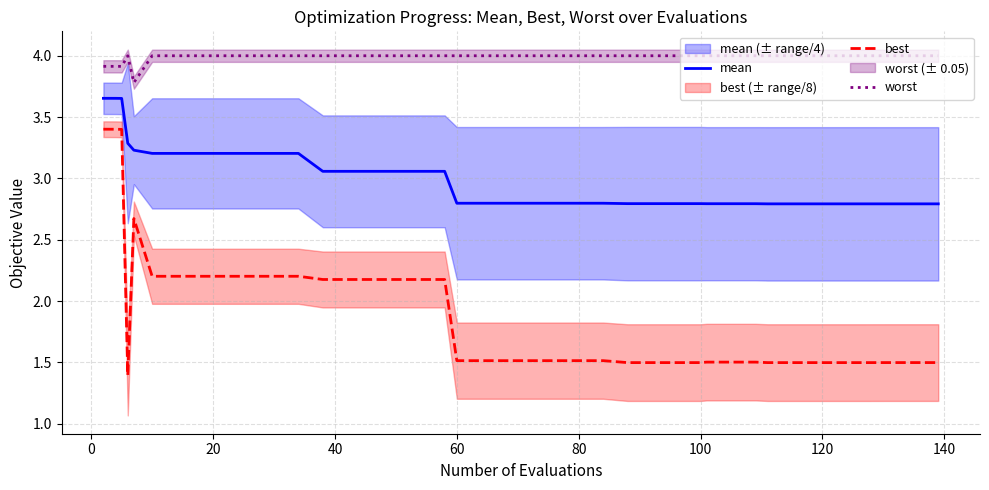

Reading left to right, transcribe all the data shown in this chart.

mean: 3.7	3.7	3.7	3.3	3.2	3.2	3.2	3.2	3.2	3.2	3.2	3.2	3.1	3.1	3.1	3.1	3.1	3.1	2.8	2.8	2.8	2.8	2.8	2.8	2.8	2.8	2.8	2.8	2.8	2.8	2.8	2.8	2.8	2.8	2.8	2.8	2.8	2.8	2.8	2.8
best: 3.4	3.4	3.4	1.4	2.7	2.2	2.2	2.2	2.2	2.2	2.2	2.2	2.2	2.2	2.2	2.2	2.2	2.2	1.5	1.5	1.5	1.5	1.5	1.5	1.5	1.5	1.5	1.5	1.5	1.5	1.5	1.5	1.5	1.5	1.5	1.5	1.5	1.5	1.5	1.5
worst: 3.9	3.9	3.9	4.0	3.8	4.0	4.0	4.0	4.0	4.0	4.0	4.0	4.0	4.0	4.0	4.0	4.0	4.0	4.0	4.0	4.0	4.0	4.0	4.0	4.0	4.0	4.0	4.0	4.0	4.0	4.0	4.0	4.0	4.0	4.0	4.0	4.0	4.0	4.0	4.0